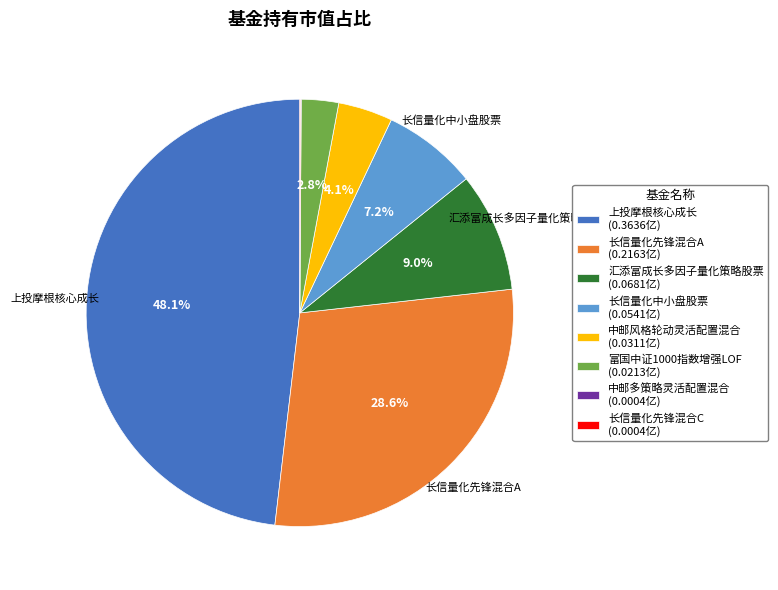

Does any single category account for the majority?

No